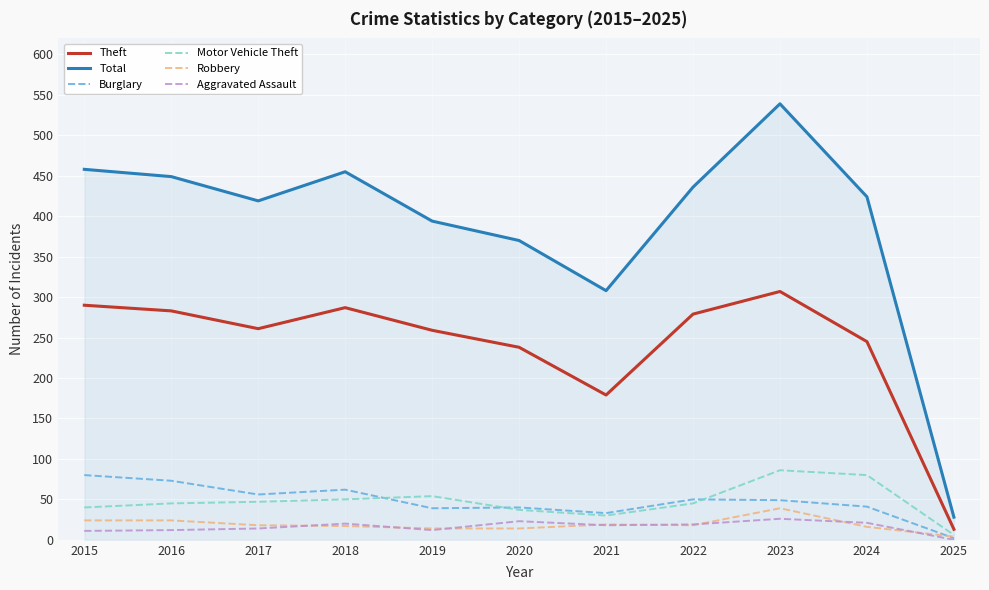

The value of Burglary at 2016 is 73. True or false?

True